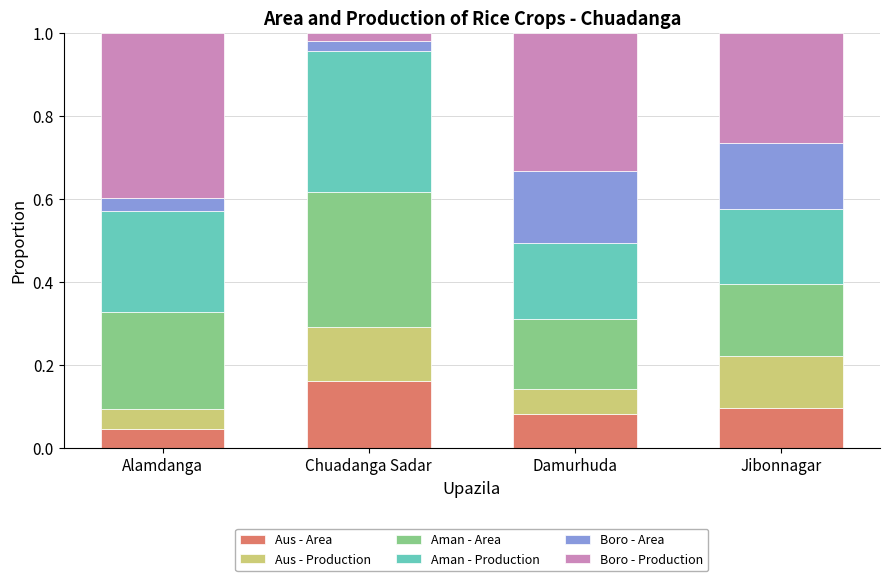

How many bars are there in total?

4